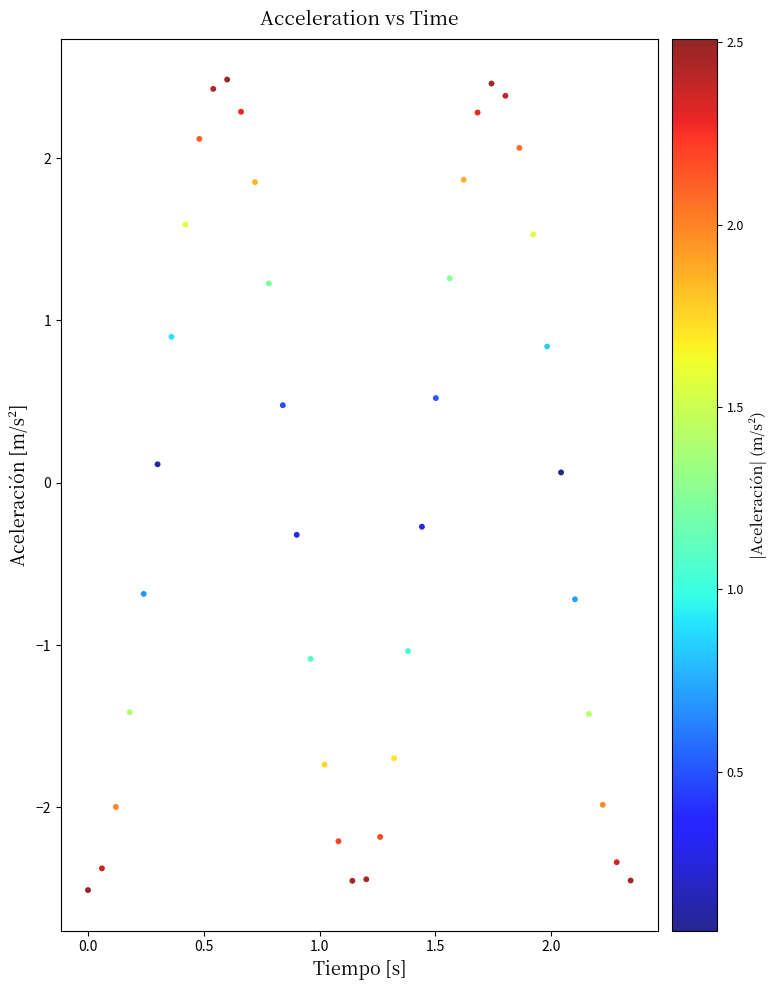

What is the range of Y values (max minus min)?

5.0